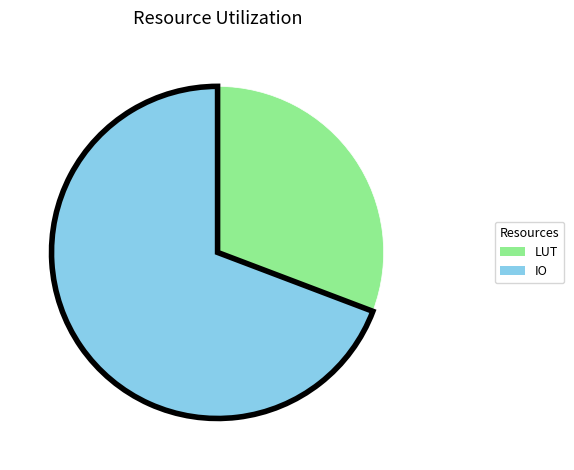

Count the number of slices in the pie.

2